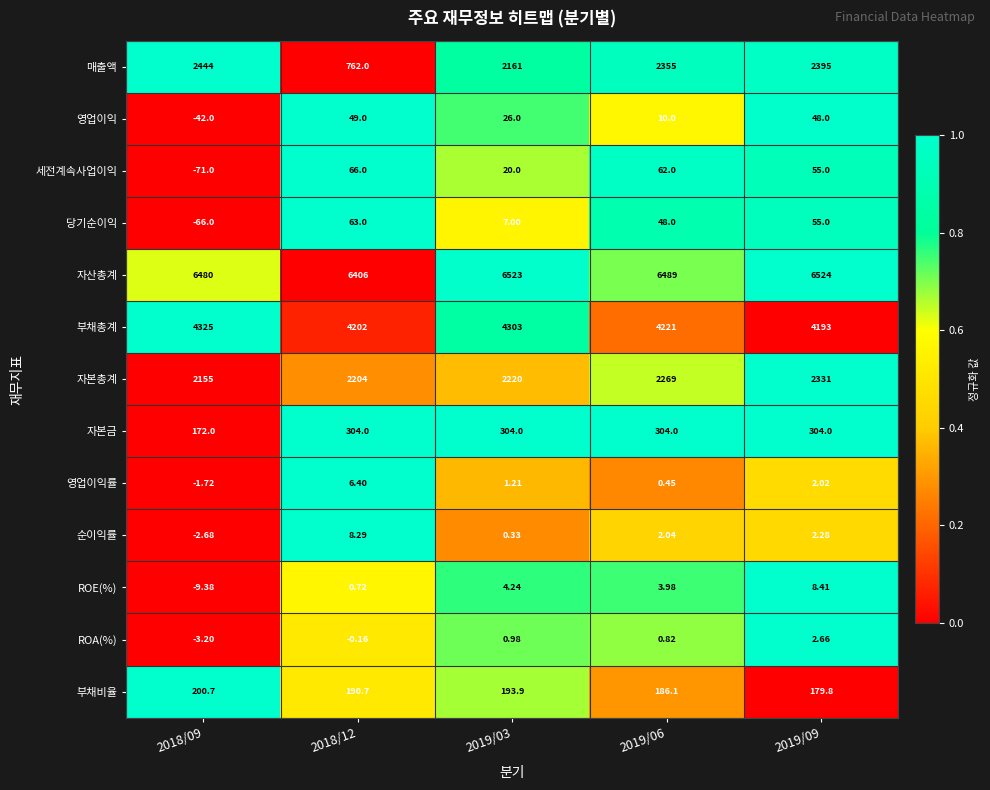

Which series changed the most between 2018/12 and 2019/03?

매출액